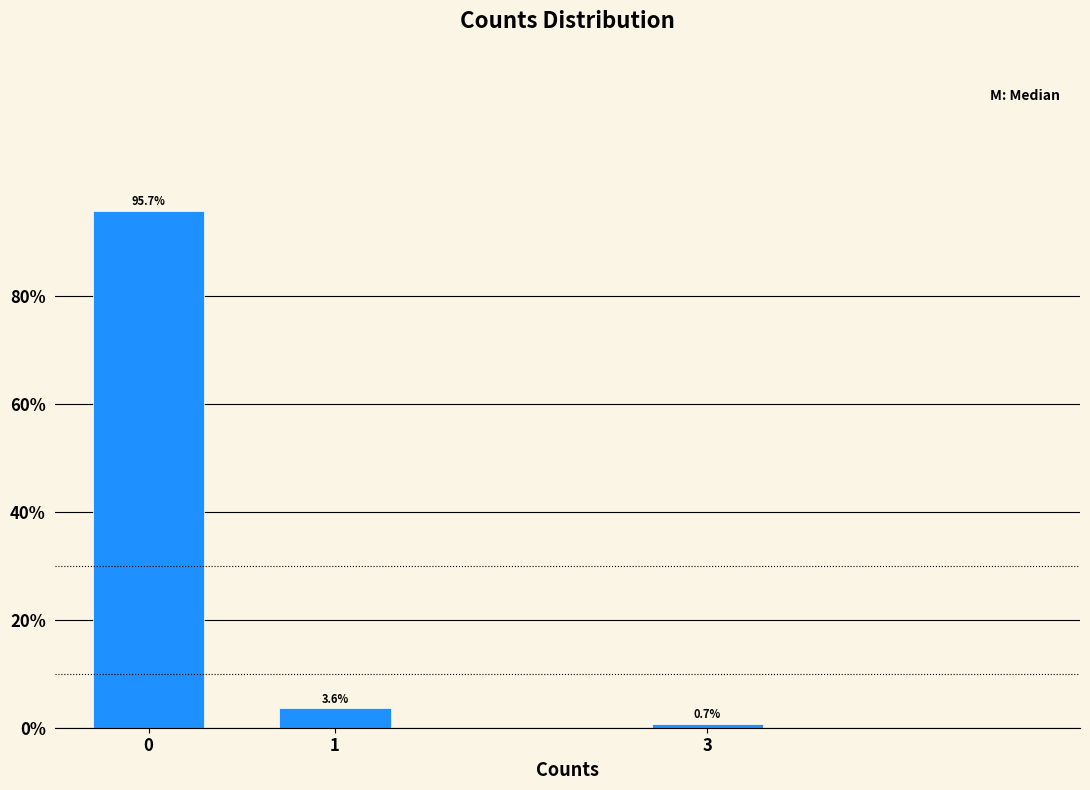

Reading left to right, extract all data points from this chart.

95.7	3.6	0.7